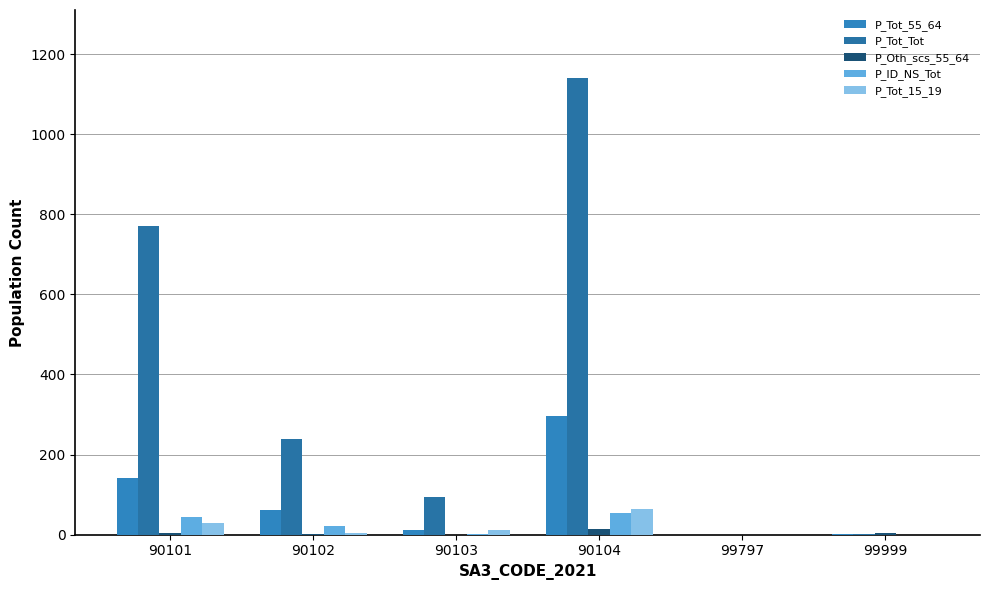

How many data points does each series have?

6